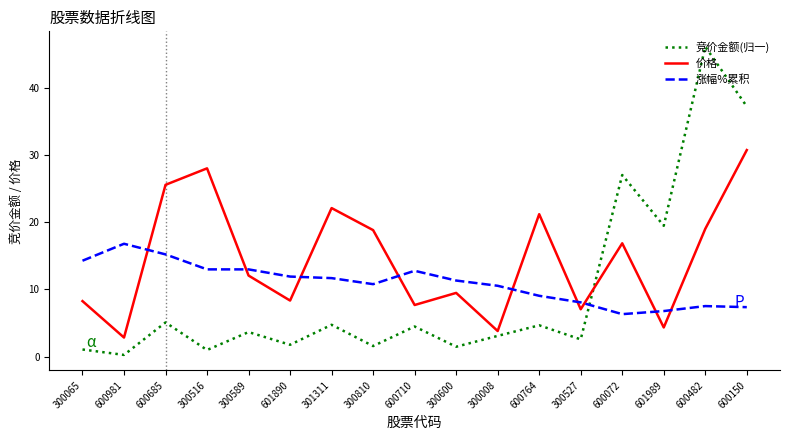

What is the spread (max minus min) of values at 600764?

16.5